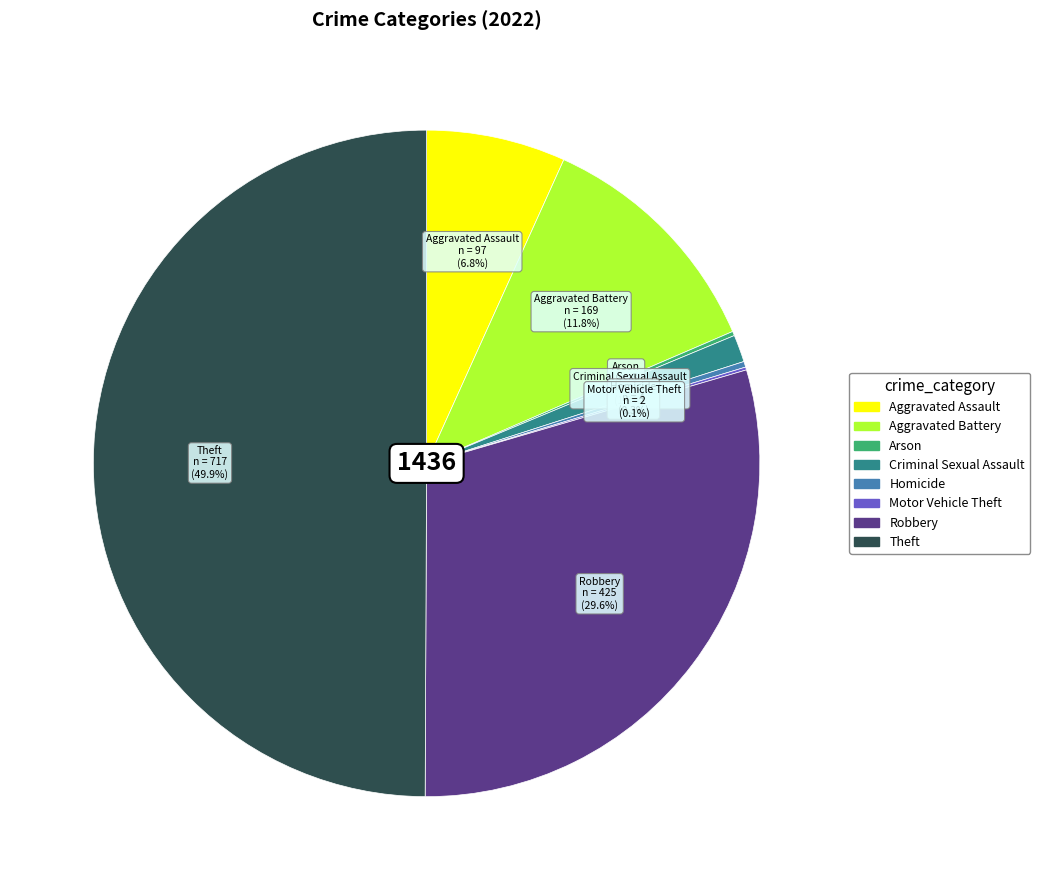

Does Robbery represent more than half of the total?

No